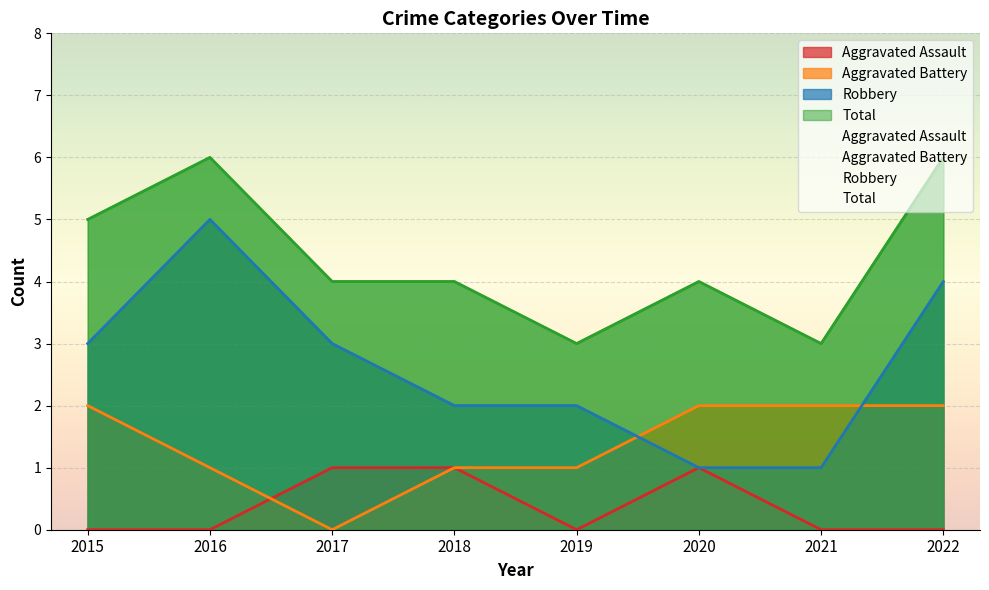

List the series in order of their peak value, lowest first.

Aggravated Assault, Aggravated Battery, Robbery, Total